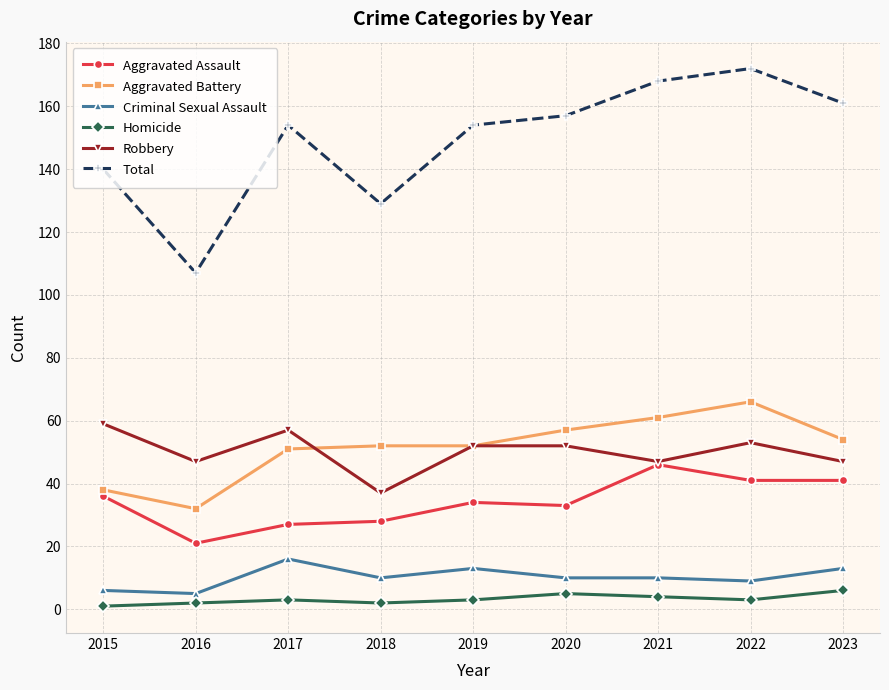

Is it true that Aggravated Battery equals 26 at 2017?

False